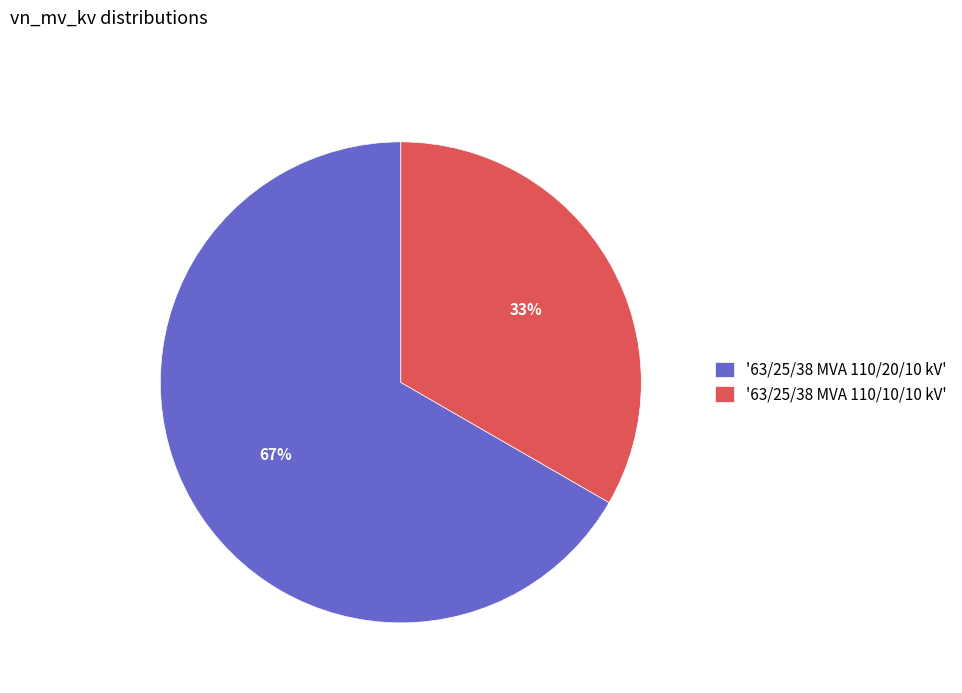

What percentage is the '63/25/38 MVA 110/10/10 kV' slice, to the nearest percent?

33%